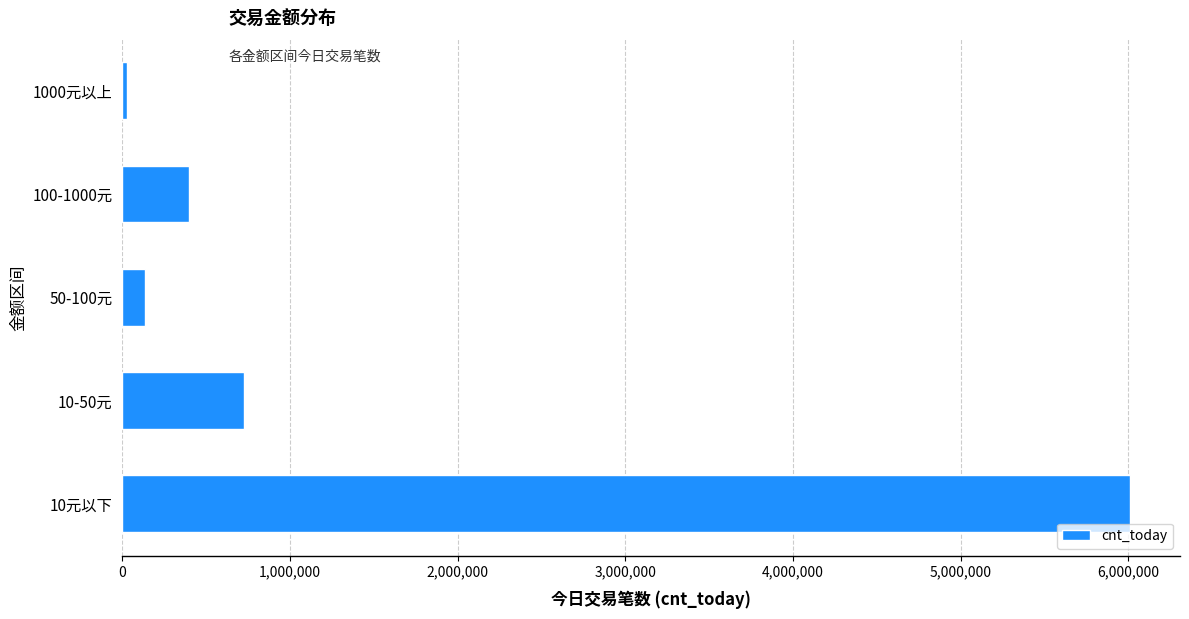

Reading bottom to top, extract all data points from this chart.

10元以下=6008943	10-50元=723192	50-100元=131865	100-1000元=400044	1000元以上=28673